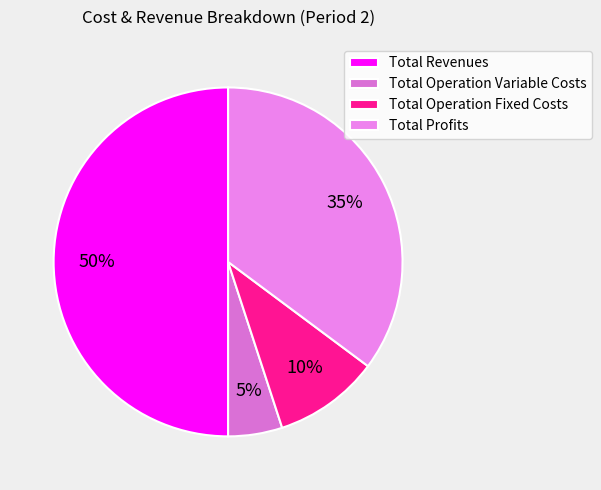

What is the smallest slice in the pie chart?

Total Operation Variable Costs